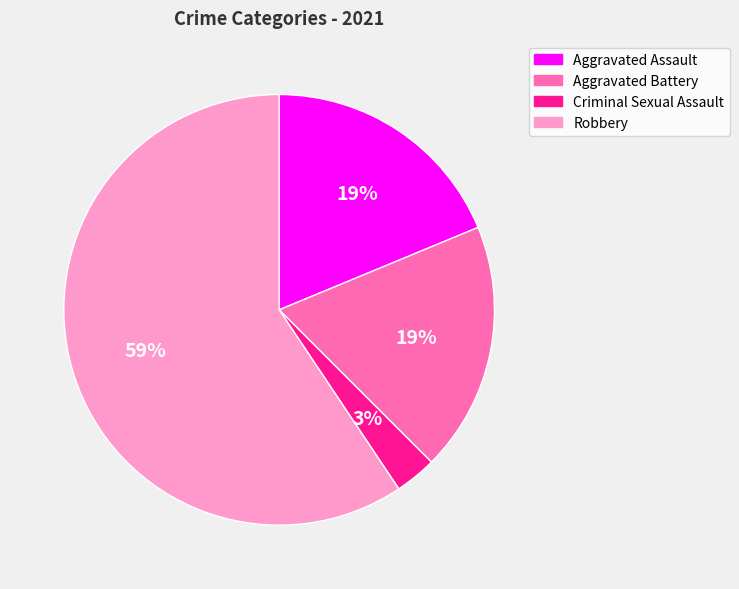

To the nearest percent, what is the difference between the largest and smallest slice percentages?

56%